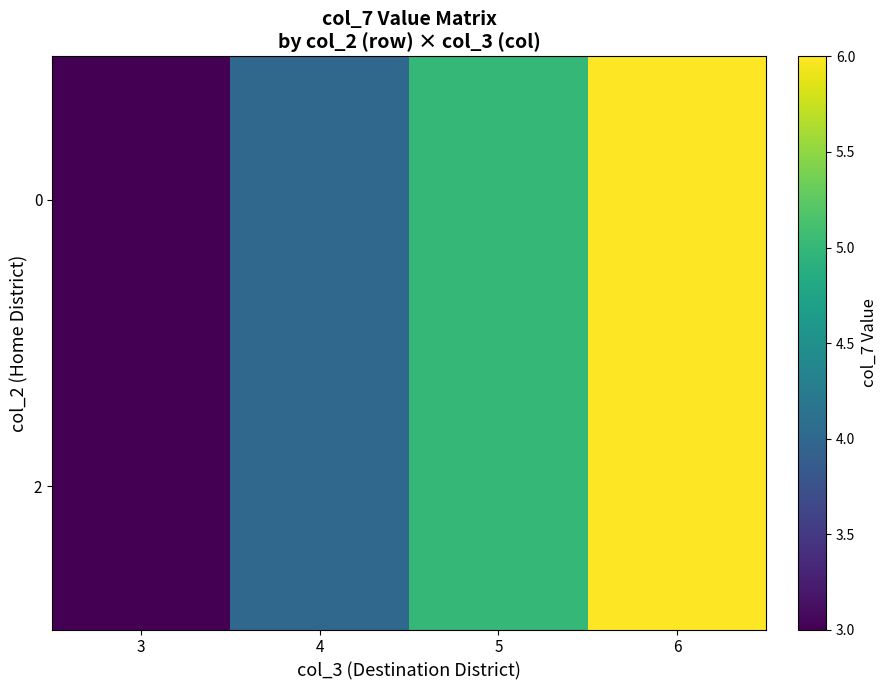

Which has a higher value, 3 or 4?

4